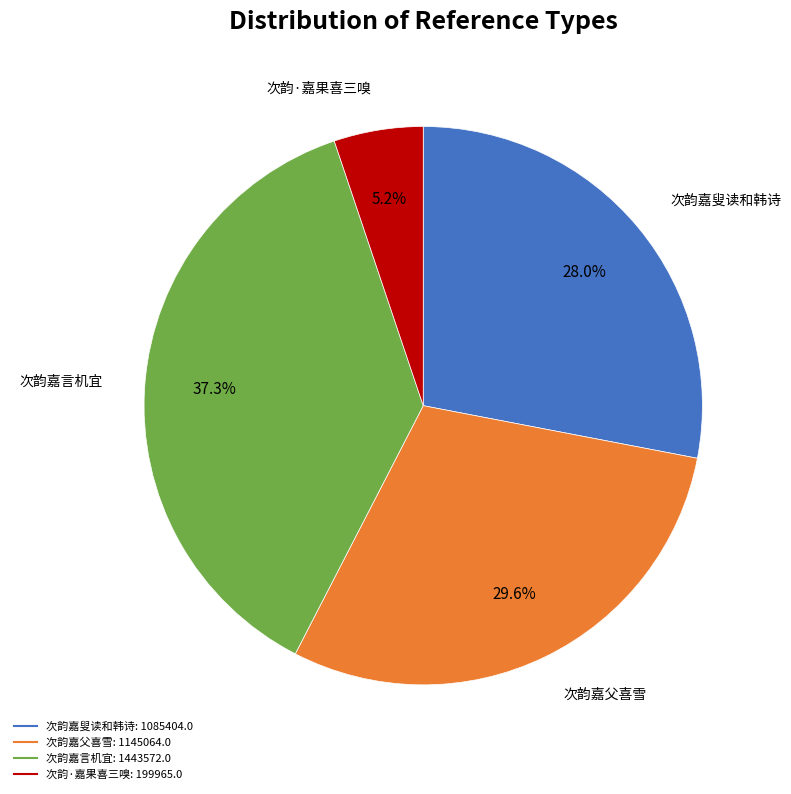

Is there any slice that represents more than half of the pie?

No